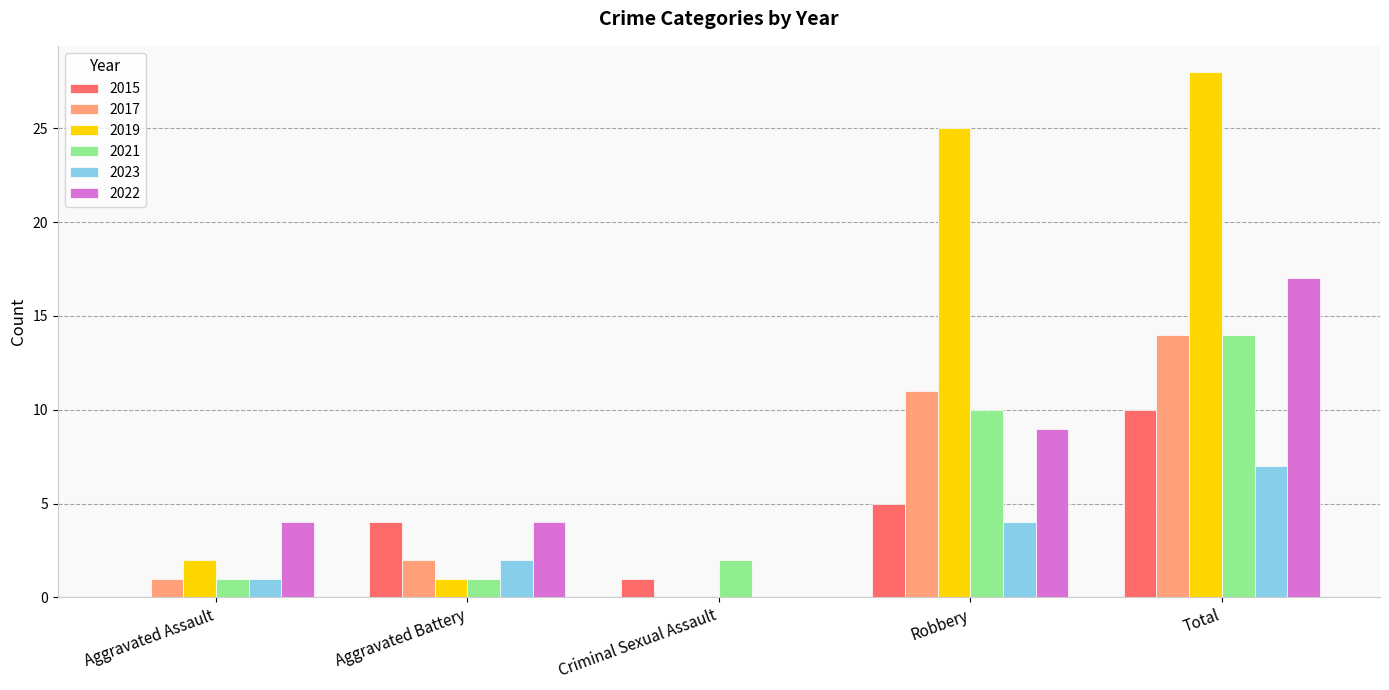

What is the average value of the 2017 series?

6